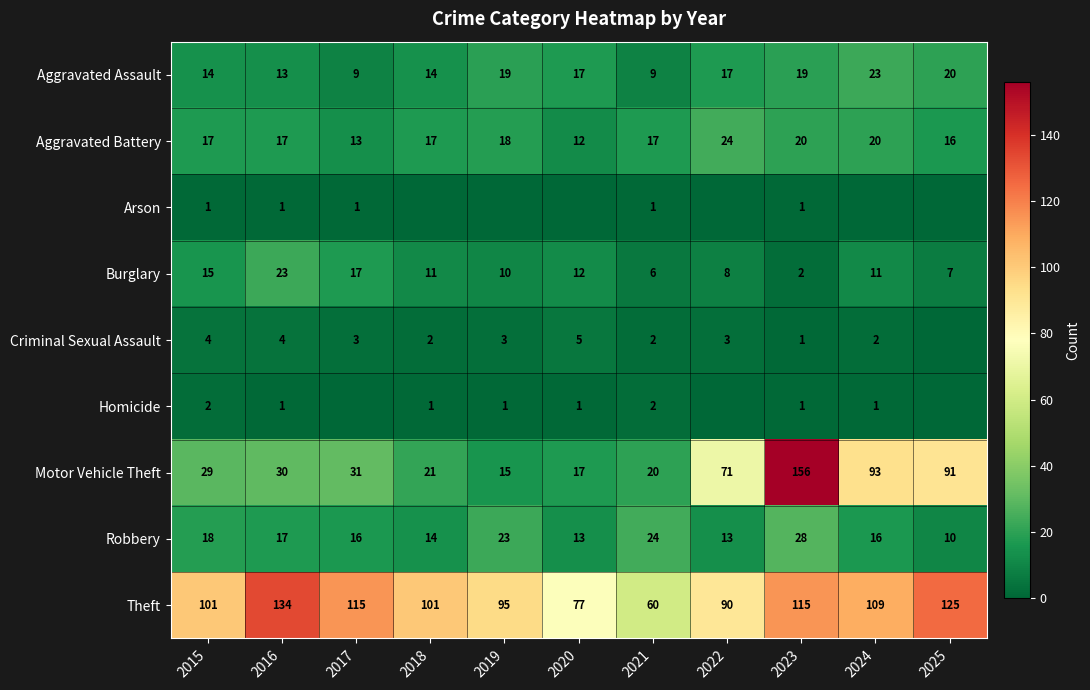

Is the value of Homicide at 2015 greater than the value of Criminal Sexual Assault at 2019?

No